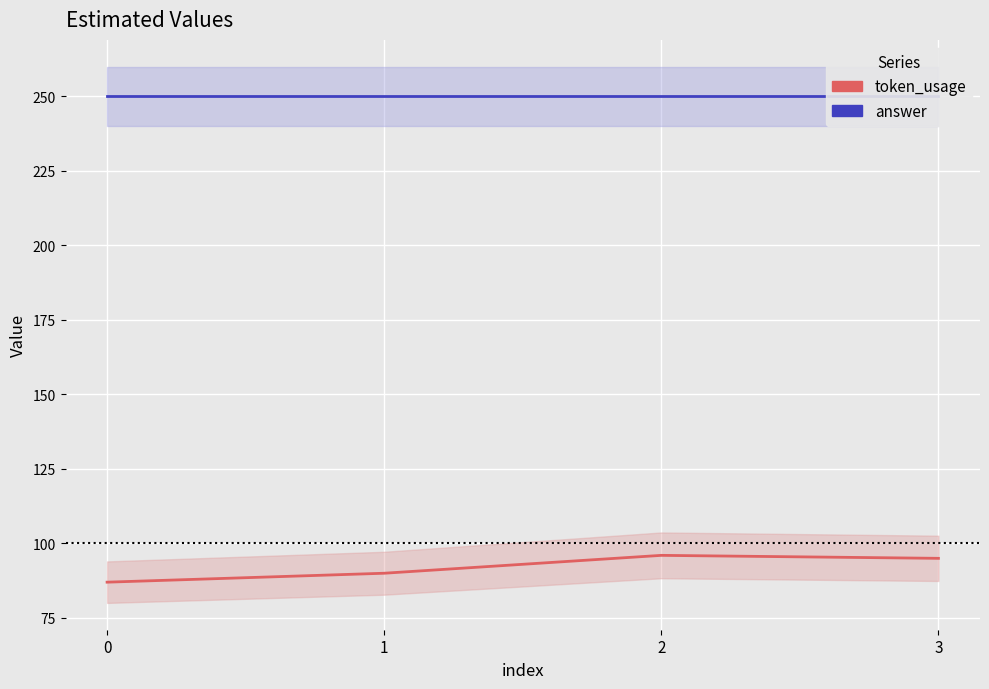

The value of token_usage at 0 is 87. True or false?

True